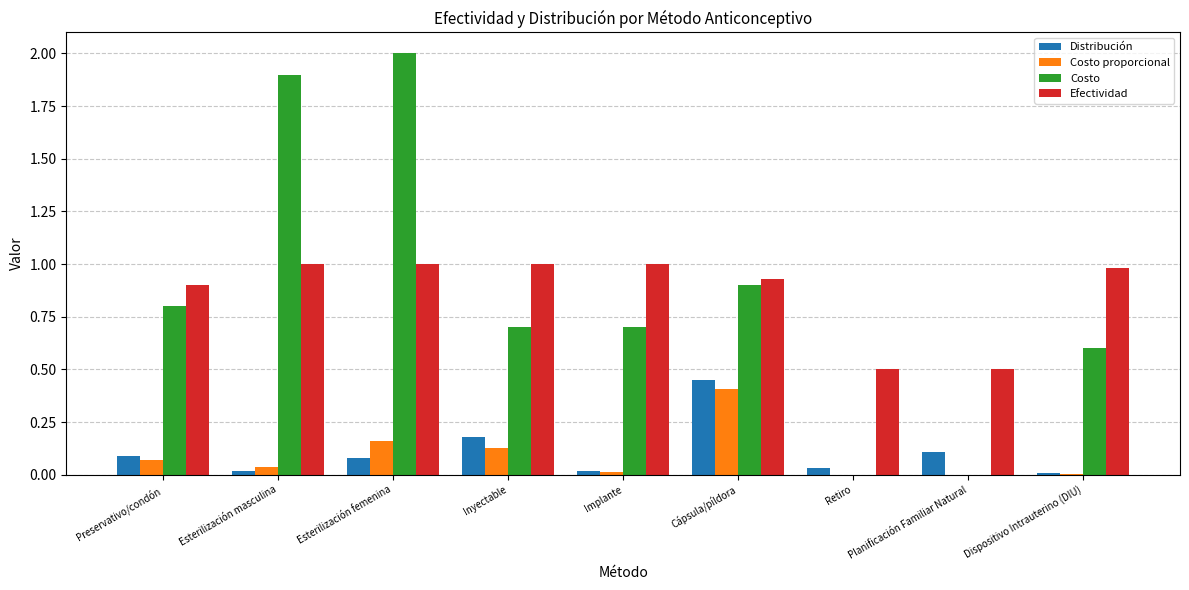

What is the maximum value shown in the chart?

2.0